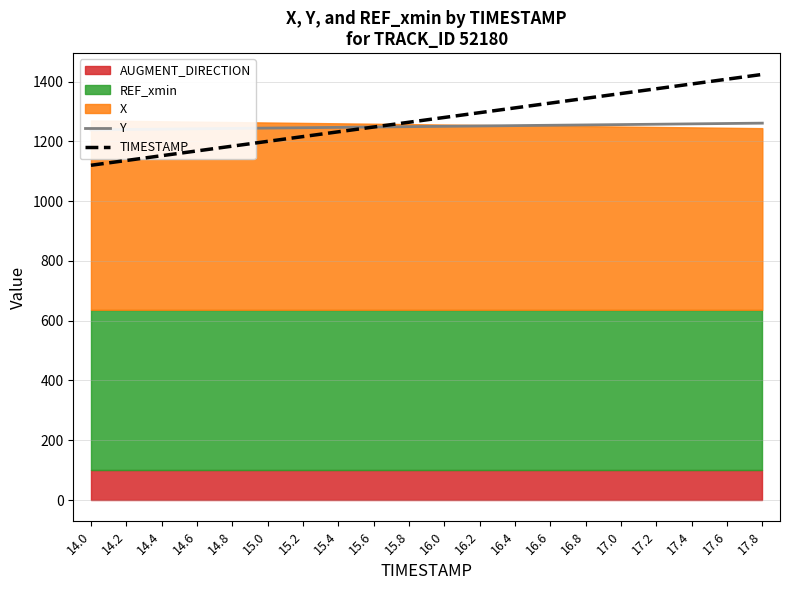

Is it true that TIMESTAMP equals 1184.0 at 14.8?

True